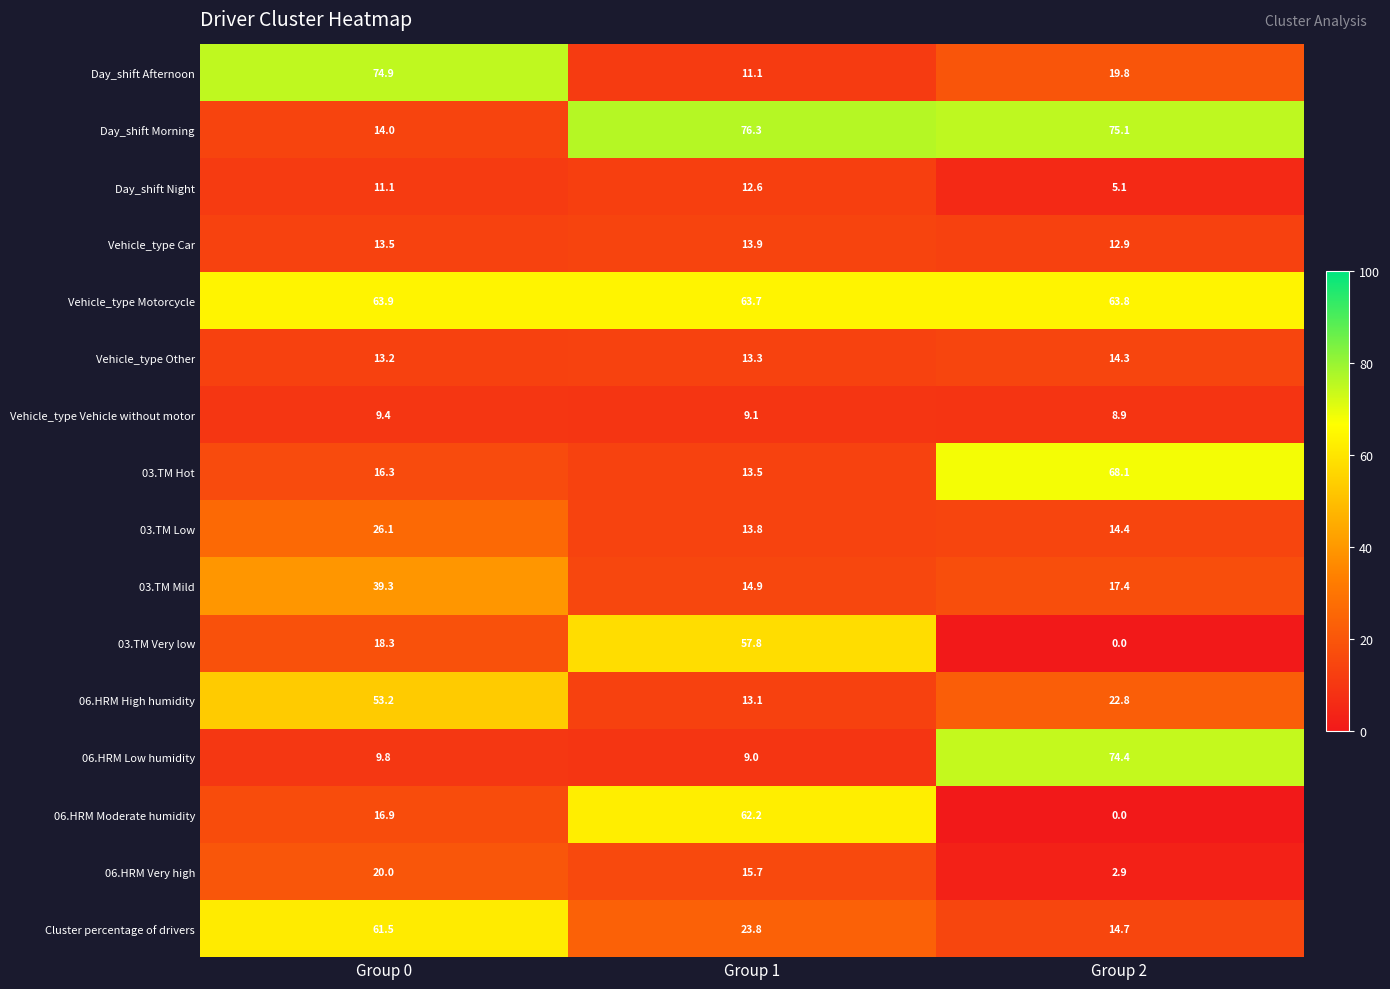

Is it true that Day_shift Morning equals 15.7 at Group 1?

False